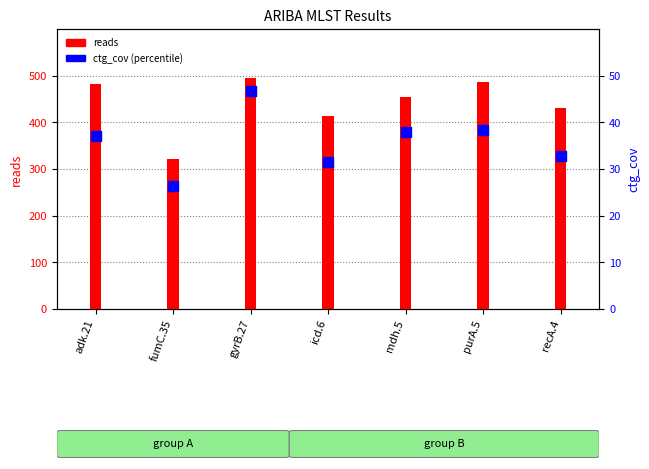

Which series contains the highest Y value?

reads